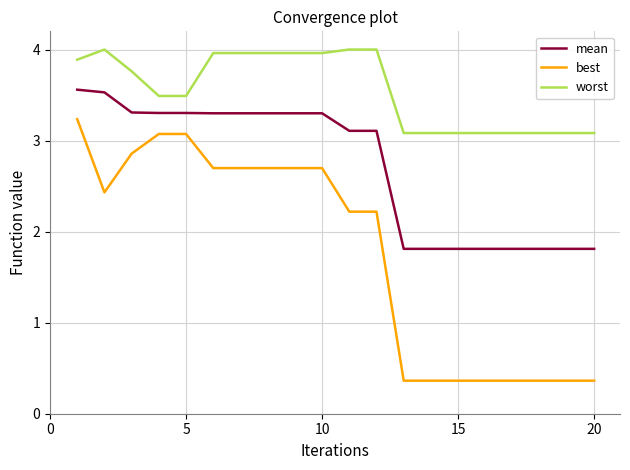

Which series has the largest range (max minus min)?

best